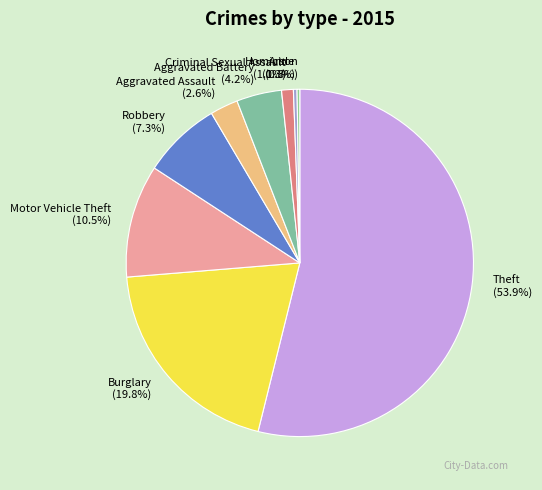

What is the largest slice in the pie chart?

Theft